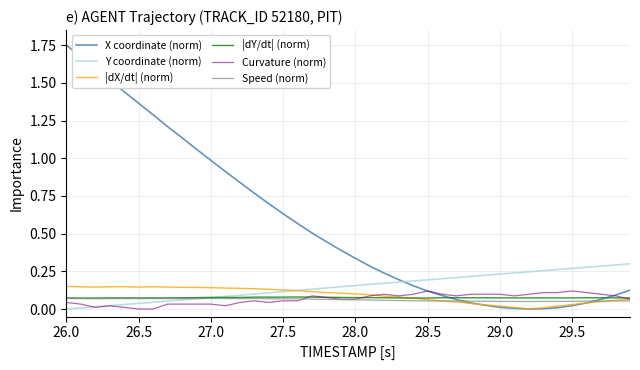

In X coordinate (norm), how many points are lower than both neighbors (excluding endpoints)?

1